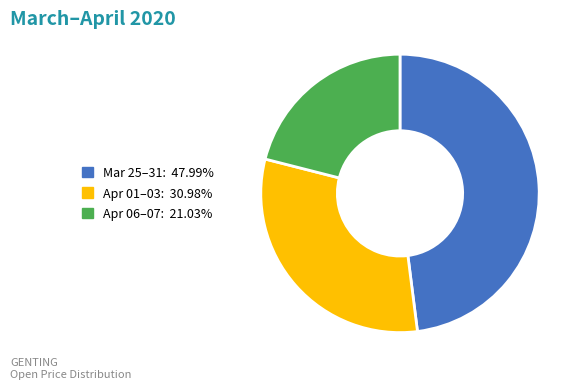

Does any single category account for the majority?

No